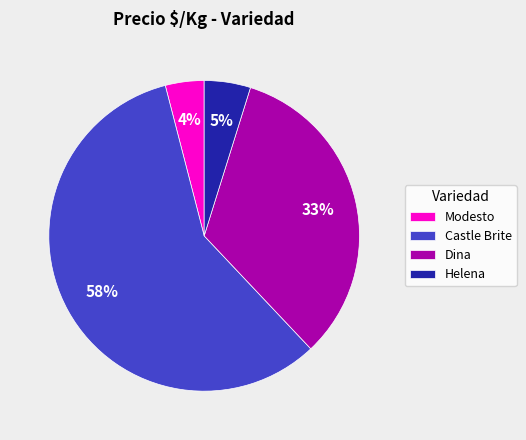

Is there any slice that represents more than half of the pie?

Yes